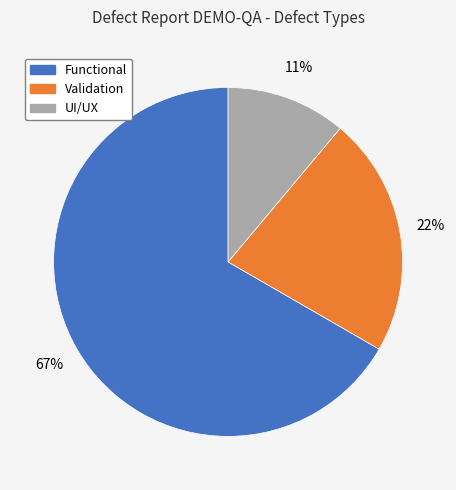

To the nearest percent, what is the difference between the UI/UX and Functional slice percentages?

56%